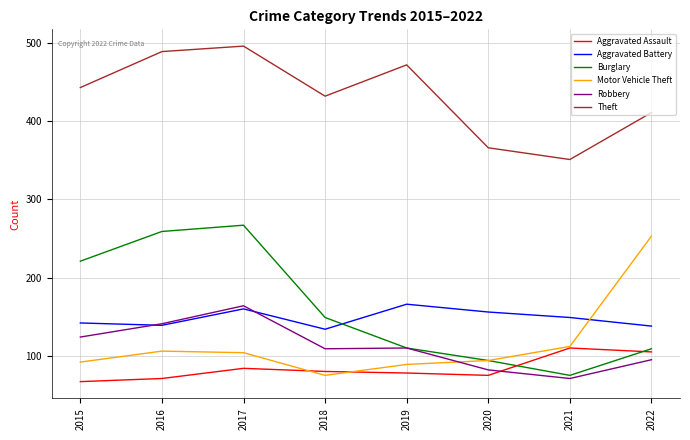

Is it true that Aggravated Assault equals 80 at 2018?

True